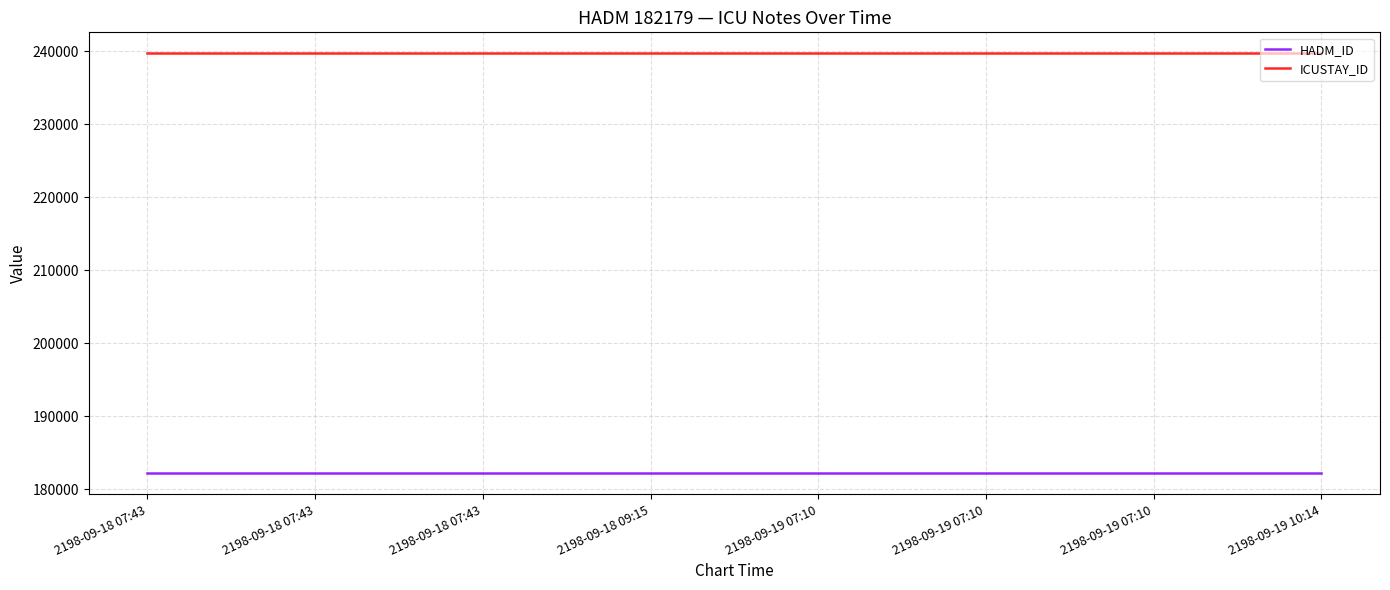

List the series in order of their peak value, highest first.

ICUSTAY_ID, HADM_ID